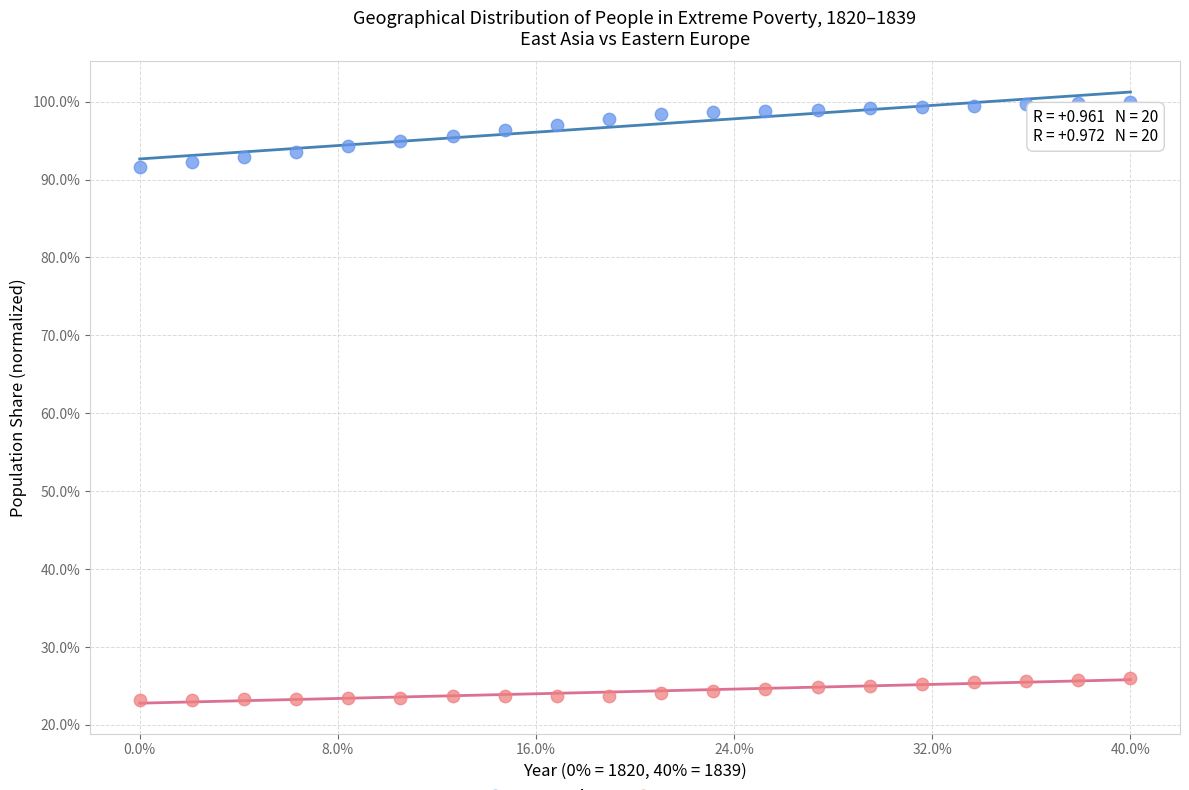

What are all the series names shown in the legend?

East Asia, Eastern Europe